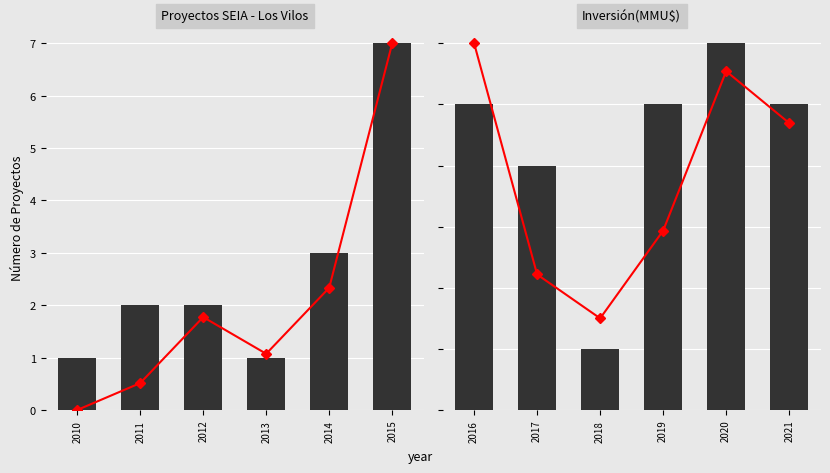

What is the minimum value shown in the chart?

1.0